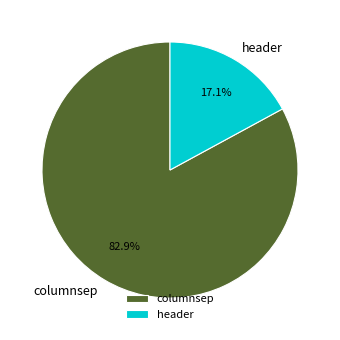

Rank the categories by value from lowest to highest.

header, columnsep